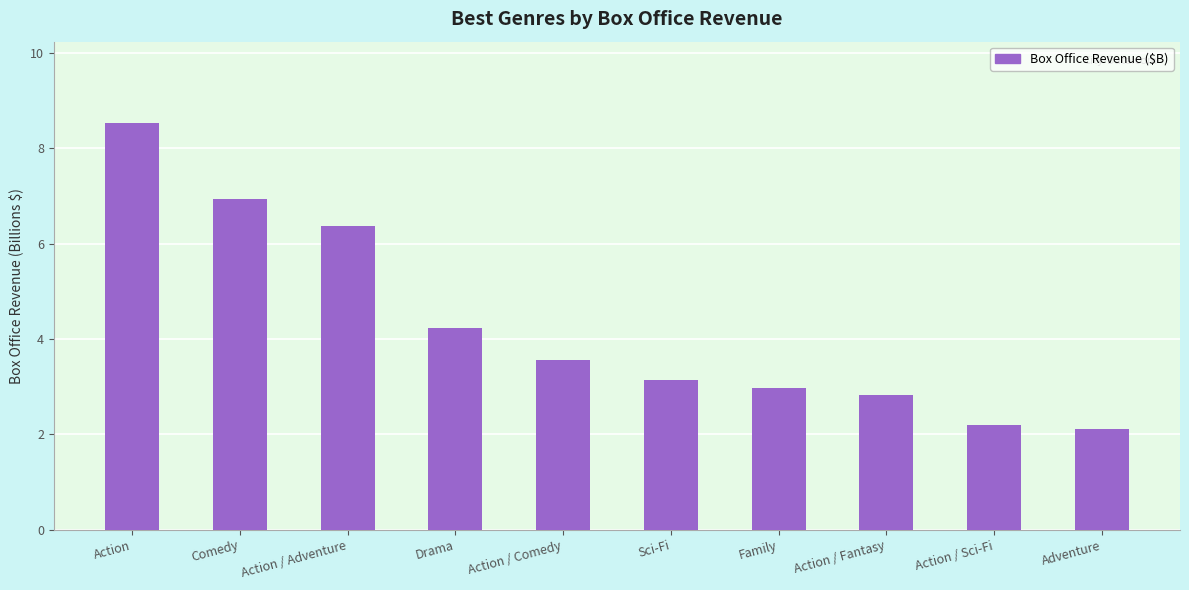

Rank the categories by value from highest to lowest.

Action, Comedy, Action / Adventure, Drama, Action / Comedy, Sci-Fi, Family, Action / Fantasy, Action / Sci-Fi, Adventure